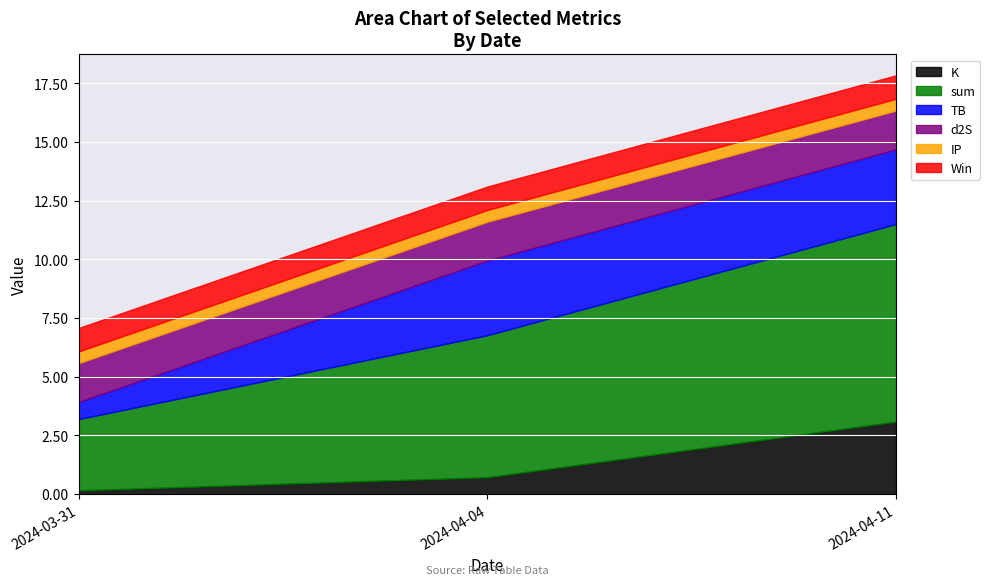

Which series has the largest total across all categories?

sum